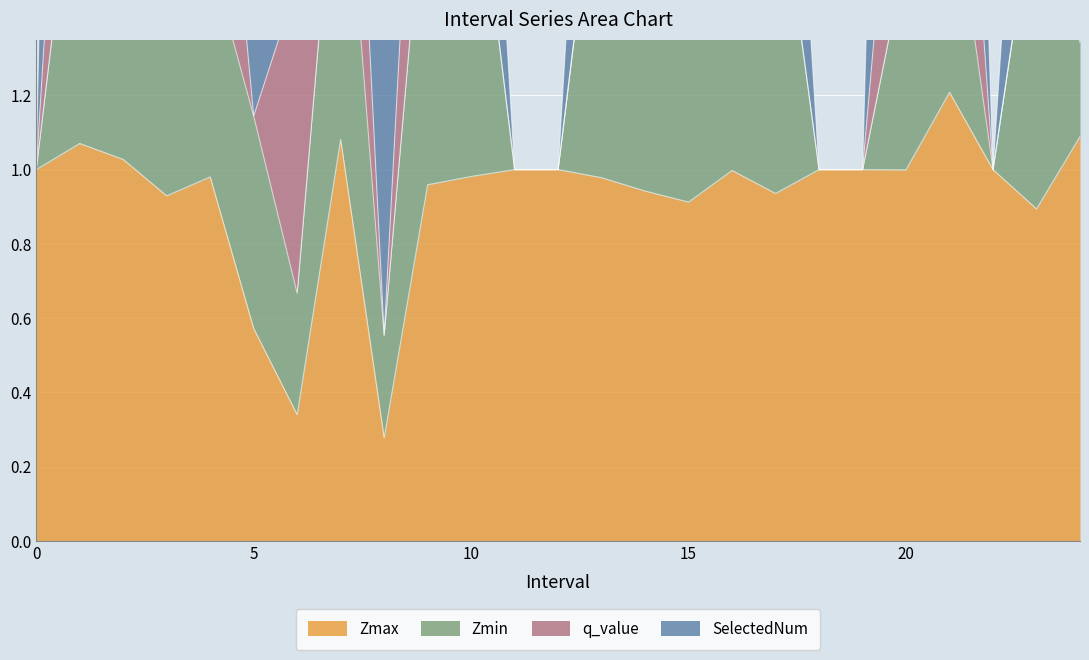

Which series has the largest total across all categories?

SelectedNum